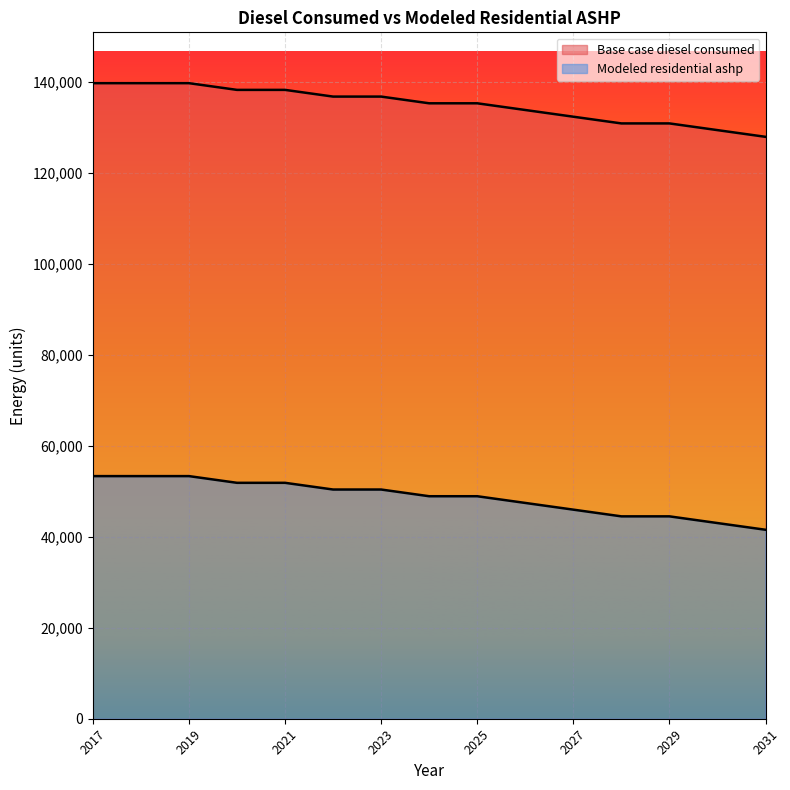

What is the minimum value shown in the chart?

41535.2